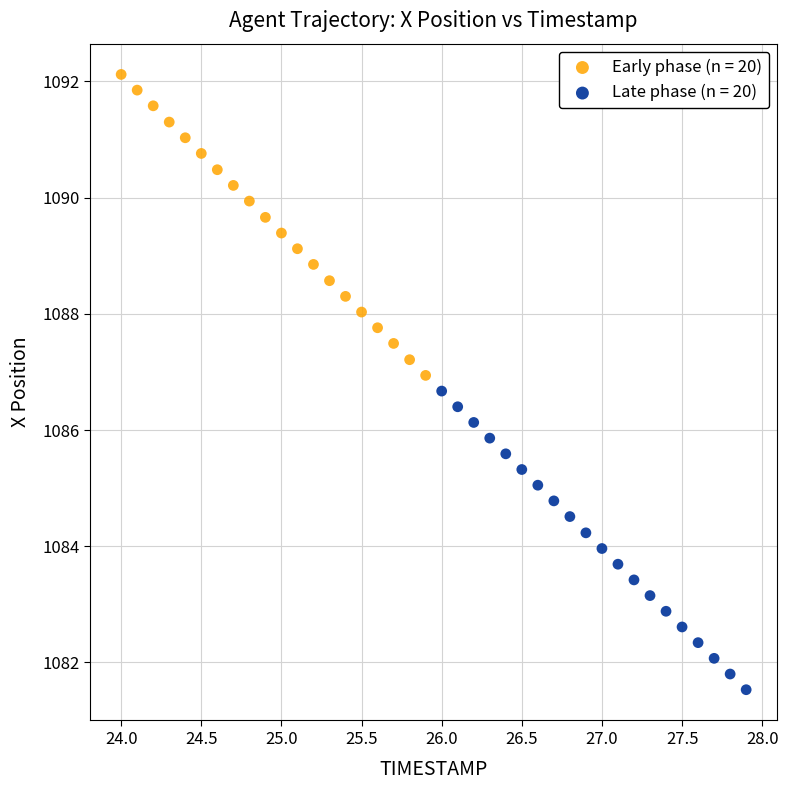

Which series has the widest spread of Y values?

Early phase (n = 20)